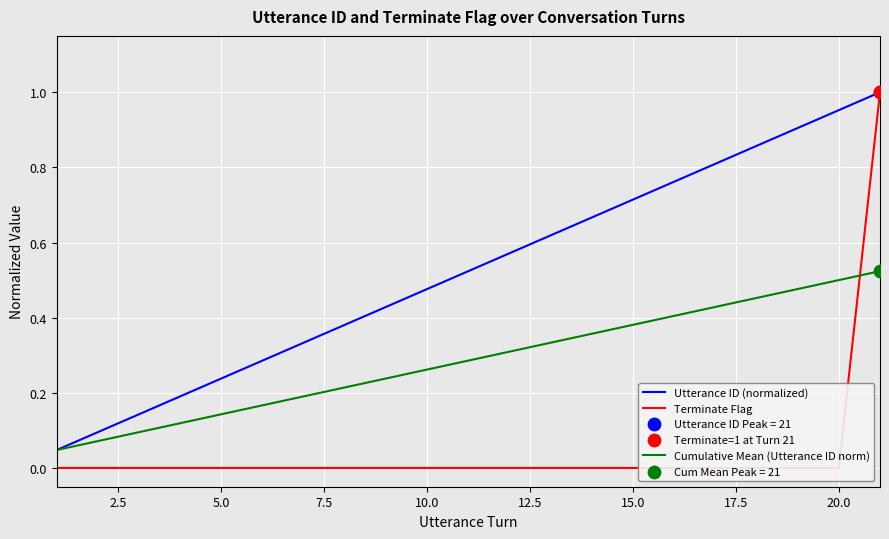

Is it true that Cumulative Mean (Utterance ID norm) equals 0.6 at 15.0?

False